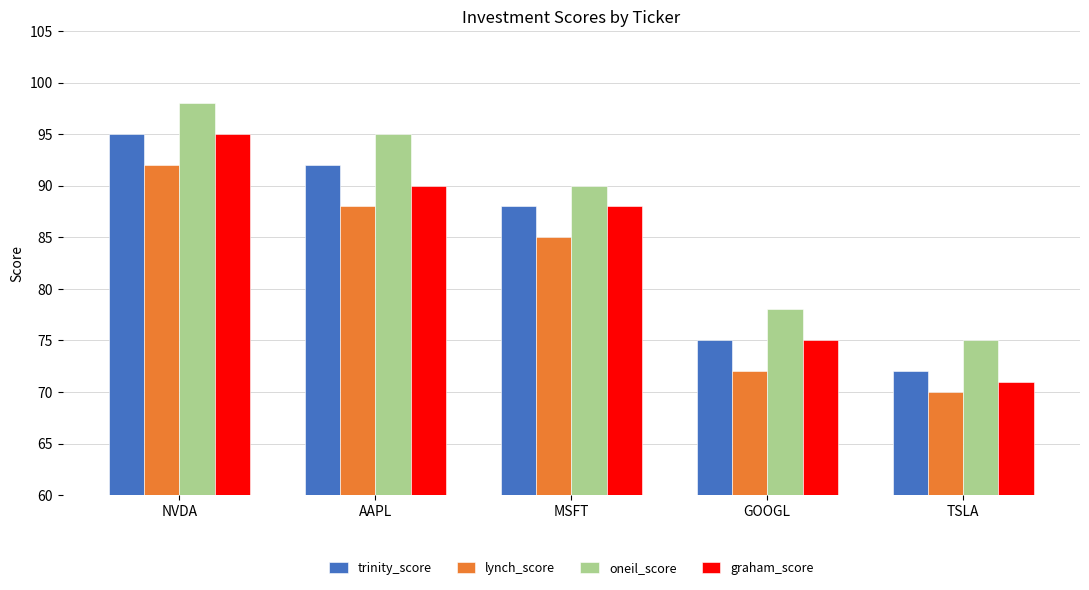

What is the difference between the maximum and minimum values in the lynch_score series?

22